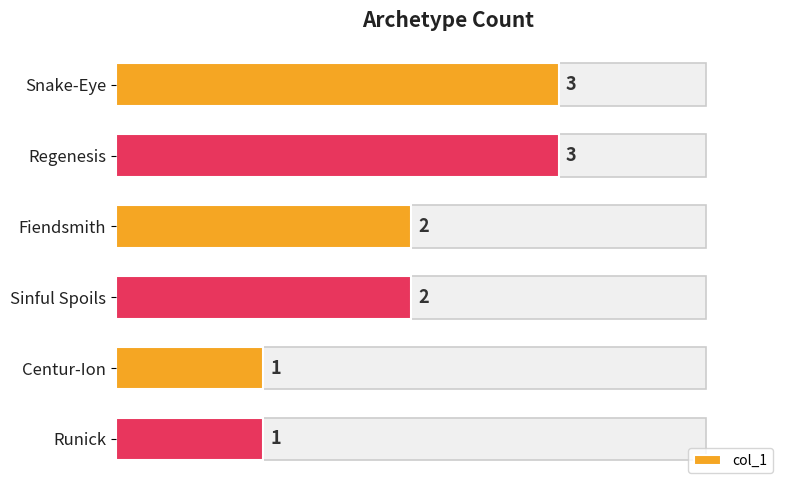

Reading top to bottom, what are all the values shown in this chart?

3	3	2	2	1	1